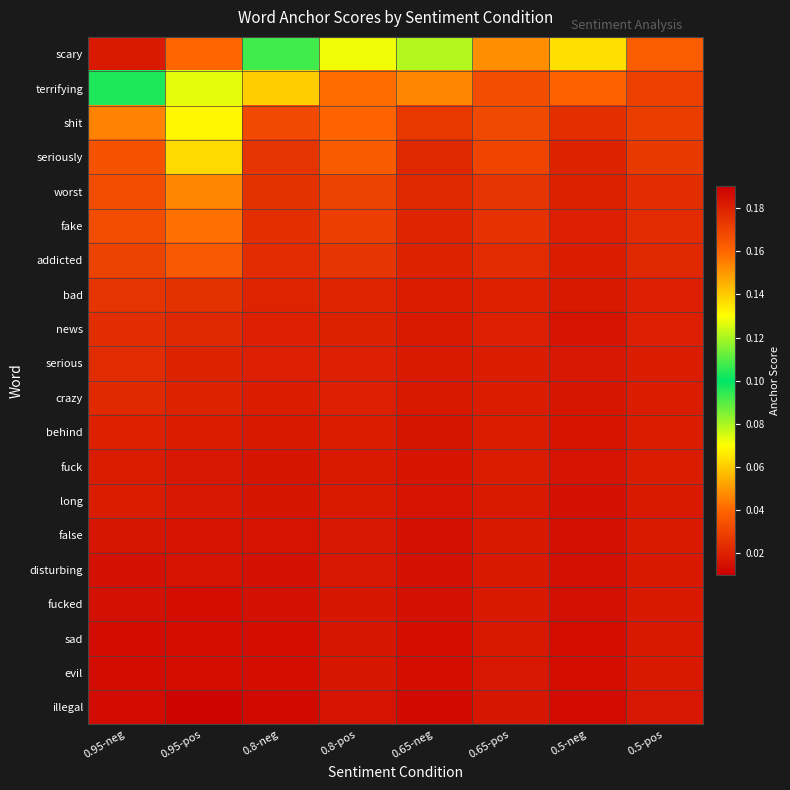

Reading right to left, what are all the values shown in this chart?

scary: 0.5-pos=0.0	0.5-neg=0.1	0.65-pos=0.0	0.65-neg=0.1	0.8-pos=0.1	0.8-neg=0.1	0.95-pos=0.2	0.95-neg=0.2
terrifying: 0.5-pos=0.0	0.5-neg=0.0	0.65-pos=0.0	0.65-neg=0.0	0.8-pos=0.0	0.8-neg=0.1	0.95-pos=0.1	0.95-neg=0.1
shit: 0.5-pos=0.0	0.5-neg=0.0	0.65-pos=0.0	0.65-neg=0.0	0.8-pos=0.0	0.8-neg=0.0	0.95-pos=0.1	0.95-neg=0.0
seriously: 0.5-pos=0.0	0.5-neg=0.0	0.65-pos=0.0	0.65-neg=0.0	0.8-pos=0.0	0.8-neg=0.0	0.95-pos=0.1	0.95-neg=0.0
worst: 0.5-pos=0.0	0.5-neg=0.0	0.65-pos=0.0	0.65-neg=0.0	0.8-pos=0.0	0.8-neg=0.0	0.95-pos=0.0	0.95-neg=0.0
fake: 0.5-pos=0.0	0.5-neg=0.0	0.65-pos=0.0	0.65-neg=0.0	0.8-pos=0.0	0.8-neg=0.0	0.95-pos=0.0	0.95-neg=0.0
addicted: 0.5-pos=0.0	0.5-neg=0.0	0.65-pos=0.0	0.65-neg=0.0	0.8-pos=0.0	0.8-neg=0.0	0.95-pos=0.0	0.95-neg=0.0
bad: 0.5-pos=0.0	0.5-neg=0.0	0.65-pos=0.0	0.65-neg=0.0	0.8-pos=0.0	0.8-neg=0.0	0.95-pos=0.0	0.95-neg=0.0
news: 0.5-pos=0.0	0.5-neg=0.0	0.65-pos=0.0	0.65-neg=0.0	0.8-pos=0.0	0.8-neg=0.0	0.95-pos=0.0	0.95-neg=0.0
serious: 0.5-pos=0.0	0.5-neg=0.0	0.65-pos=0.0	0.65-neg=0.0	0.8-pos=0.0	0.8-neg=0.0	0.95-pos=0.0	0.95-neg=0.0
crazy: 0.5-pos=0.0	0.5-neg=0.0	0.65-pos=0.0	0.65-neg=0.0	0.8-pos=0.0	0.8-neg=0.0	0.95-pos=0.0	0.95-neg=0.0
behind: 0.5-pos=0.0	0.5-neg=0.0	0.65-pos=0.0	0.65-neg=0.0	0.8-pos=0.0	0.8-neg=0.0	0.95-pos=0.0	0.95-neg=0.0
fuck: 0.5-pos=0.0	0.5-neg=0.0	0.65-pos=0.0	0.65-neg=0.0	0.8-pos=0.0	0.8-neg=0.0	0.95-pos=0.0	0.95-neg=0.0
long: 0.5-pos=0.0	0.5-neg=0.0	0.65-pos=0.0	0.65-neg=0.0	0.8-pos=0.0	0.8-neg=0.0	0.95-pos=0.0	0.95-neg=0.0
false: 0.5-pos=0.0	0.5-neg=0.0	0.65-pos=0.0	0.65-neg=0.0	0.8-pos=0.0	0.8-neg=0.0	0.95-pos=0.0	0.95-neg=0.0
disturbing: 0.5-pos=0.0	0.5-neg=0.0	0.65-pos=0.0	0.65-neg=0.0	0.8-pos=0.0	0.8-neg=0.0	0.95-pos=0.0	0.95-neg=0.0
fucked: 0.5-pos=0.0	0.5-neg=0.0	0.65-pos=0.0	0.65-neg=0.0	0.8-pos=0.0	0.8-neg=0.0	0.95-pos=0.0	0.95-neg=0.0
sad: 0.5-pos=0.0	0.5-neg=0.0	0.65-pos=0.0	0.65-neg=0.0	0.8-pos=0.0	0.8-neg=0.0	0.95-pos=0.0	0.95-neg=0.0
evil: 0.5-pos=0.0	0.5-neg=0.0	0.65-pos=0.0	0.65-neg=0.0	0.8-pos=0.0	0.8-neg=0.0	0.95-pos=0.0	0.95-neg=0.0
illegal: 0.5-pos=0.0	0.5-neg=0.0	0.65-pos=0.0	0.65-neg=0.0	0.8-pos=0.0	0.8-neg=0.0	0.95-pos=0.0	0.95-neg=0.0